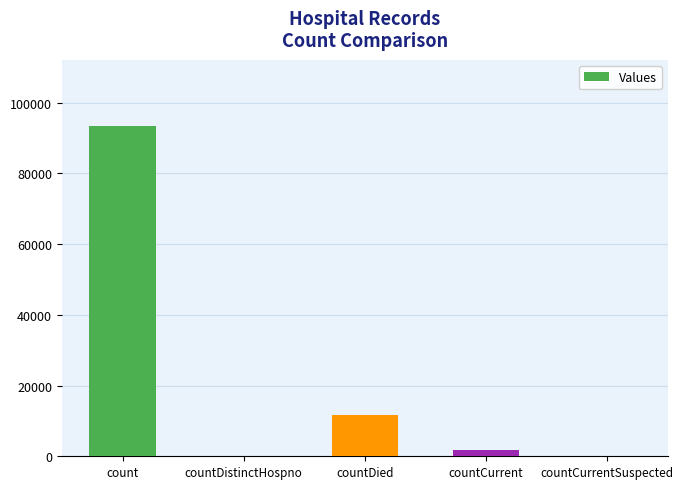

The value at count is 42328. True or false?

False